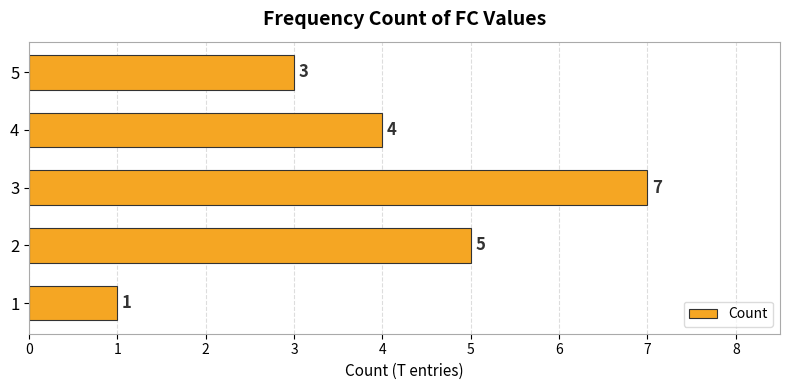

How many data points does each series have?

5